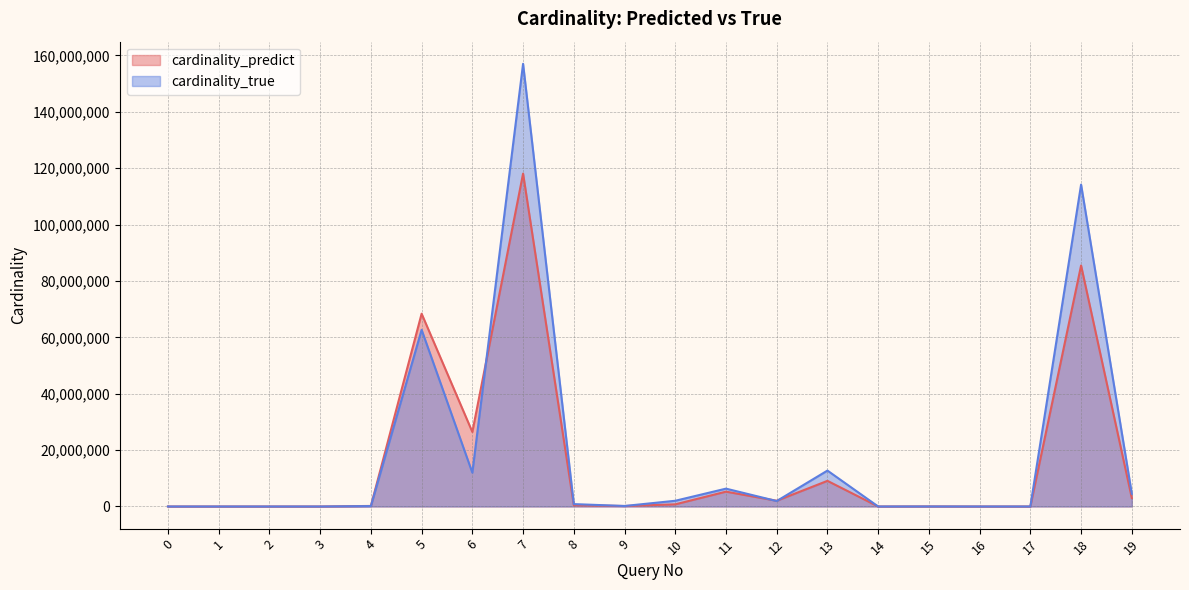

Which series changed the most between 4 and 15?

cardinality_predict